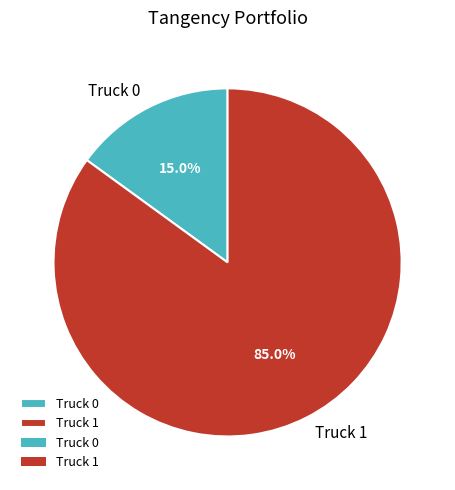

True or false: Truck 1 accounts for 85% of the total.

True